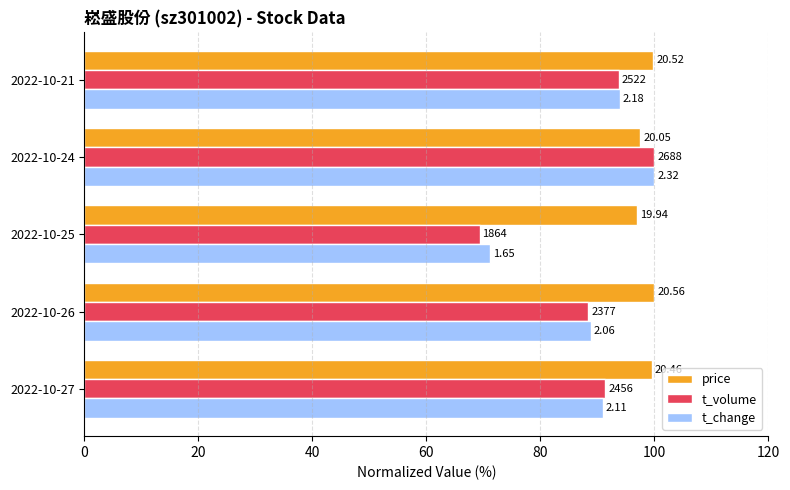

What is the greatest value displayed?

100.0